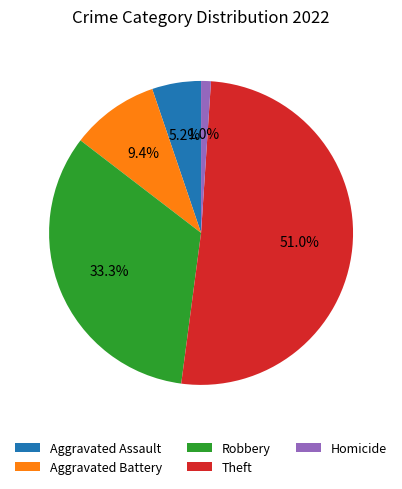

What percentage is NOT represented by Aggravated Battery?

90.6%